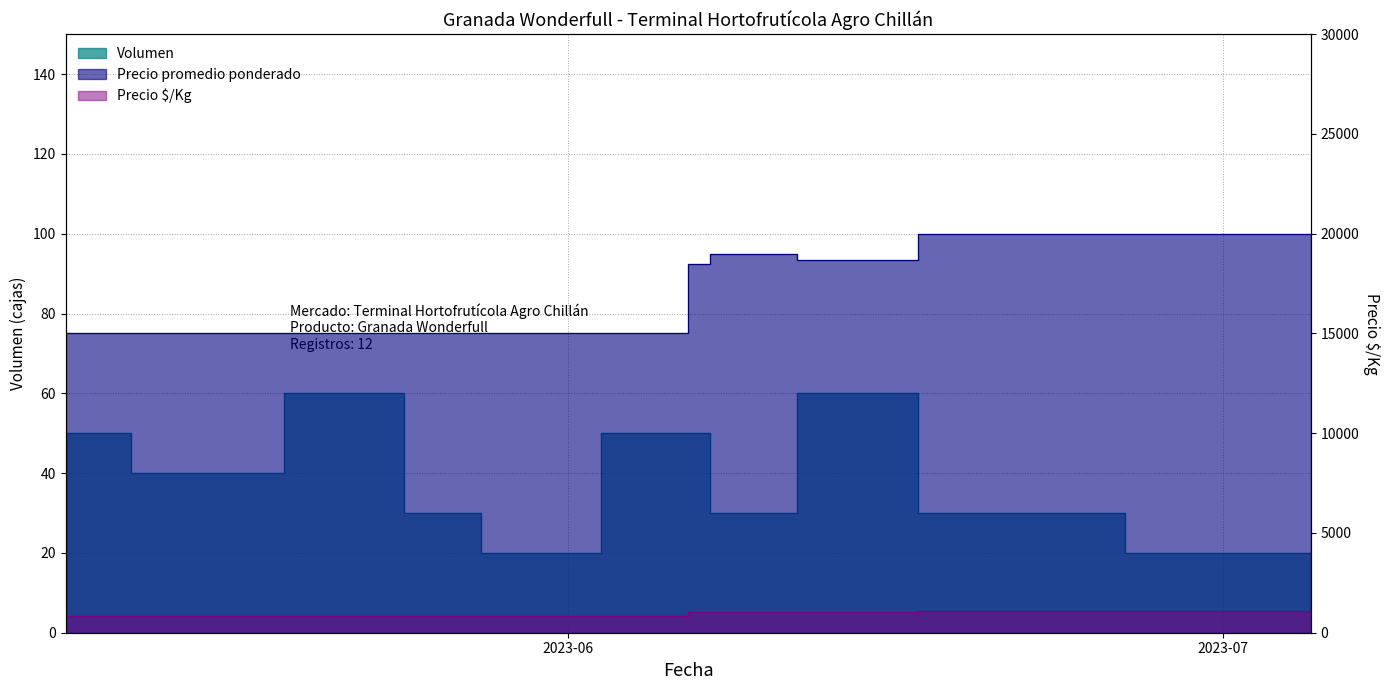

Reading left to right, what are all the values shown in this chart?

Volumen: 2023-05-09=50	2023-05-15=40	2023-05-23=60	2023-05-26=30	2023-05-30=20	2023-06-06=50	2023-06-07=50	2023-06-08=30	2023-06-15=60	2023-06-19=30	2023-07-04=20	2023-07-05=20
Precio promedio ponderado: 2023-05-09=15000	2023-05-15=15000	2023-05-23=15000	2023-05-26=15000	2023-05-30=15000	2023-06-06=15000	2023-06-07=18500	2023-06-08=19000	2023-06-15=18667	2023-06-19=20000	2023-07-04=20000	2023-07-05=20000
Precio $/Kg: 2023-05-09=833	2023-05-15=833	2023-05-23=833	2023-05-26=833	2023-05-30=833	2023-06-06=833	2023-06-07=1028	2023-06-08=1056	2023-06-15=1037	2023-06-19=1111	2023-07-04=1111	2023-07-05=1111